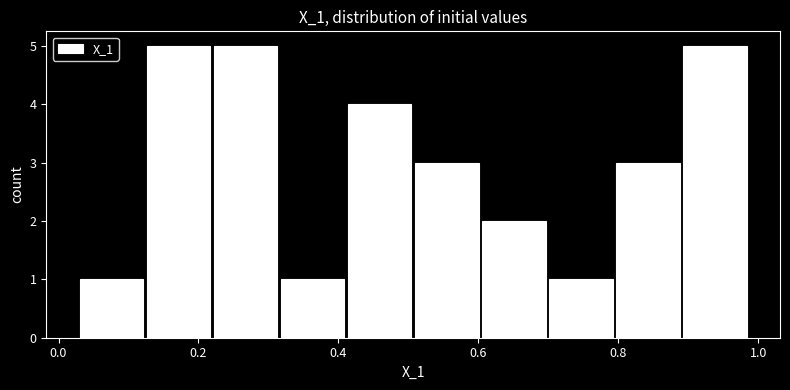

Reading left to right, transcribe this chart: for each bar, give the range it covers on the x-axis and its height. Neither the bar edges nor the heights are printed on the chart, so give them approximately, as read against the axes.

0.02 to 0.12: 1
0.12 to 0.22: 5
0.22 to 0.32: 5
0.32 to 0.42: 1
0.42 to 0.50: 4
0.50 to 0.60: 3
0.60 to 0.70: 2
0.70 to 0.80: 1
0.80 to 0.88: 3
0.88 to 0.98: 5